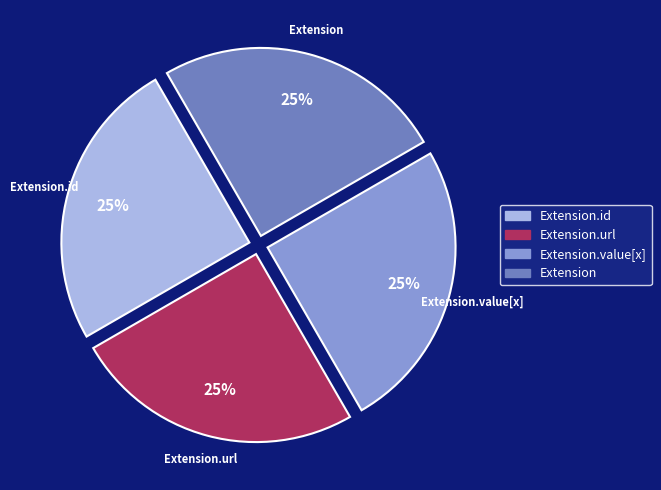

To the nearest percent, what is the average slice percentage?

25%